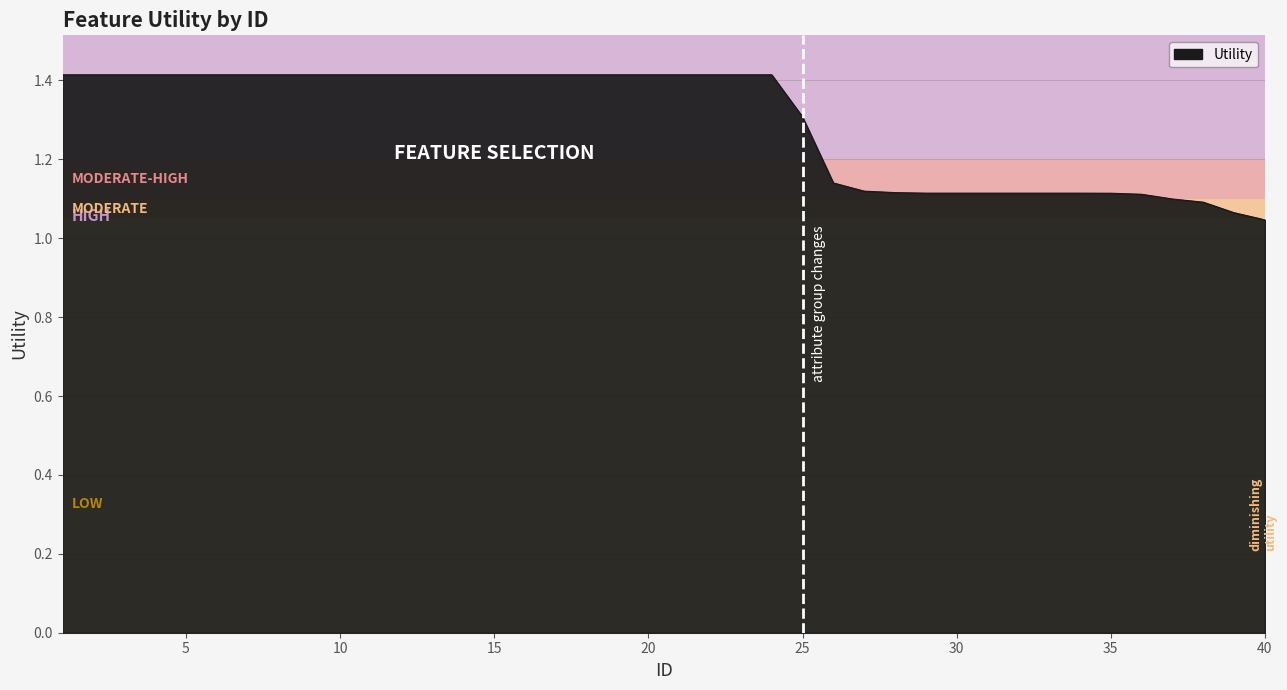

What is the maximum value shown in the chart?

1.4